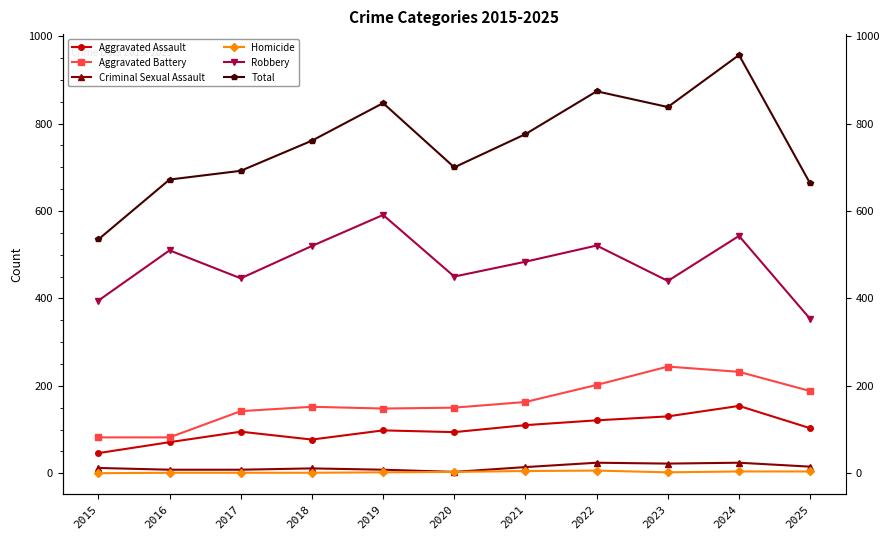

What is the sum of the Homicide values at 2021 and 2020?

8